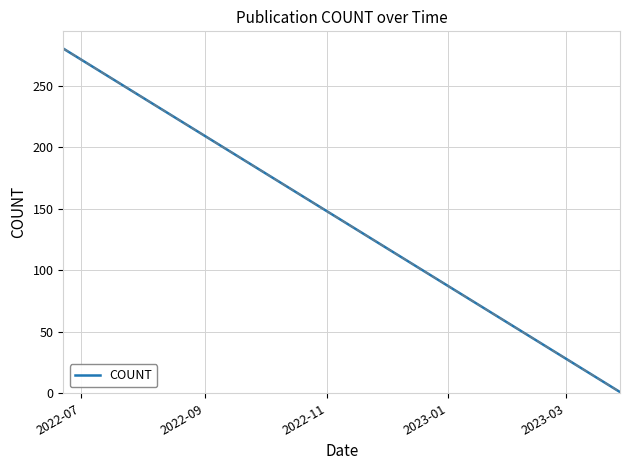

Which label corresponds to the largest value in the chart?

2022-07